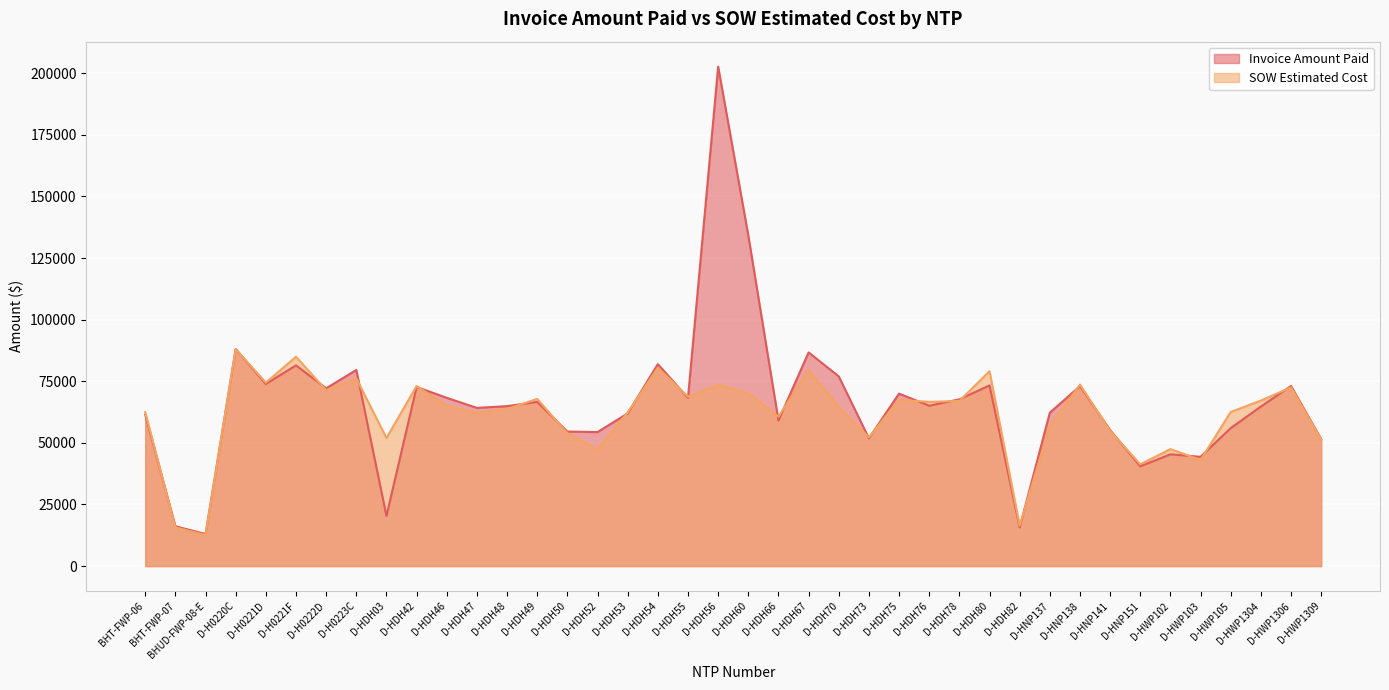

The value of SOW Estimated Cost at D-HWP1309 is 51295.0. True or false?

True